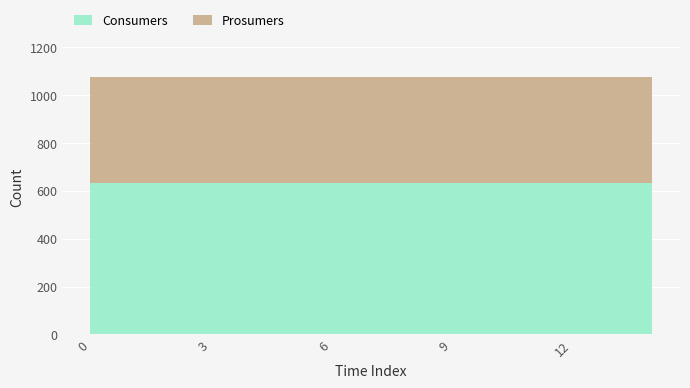

The Consumers series shows 850 at 14. True or false?

False